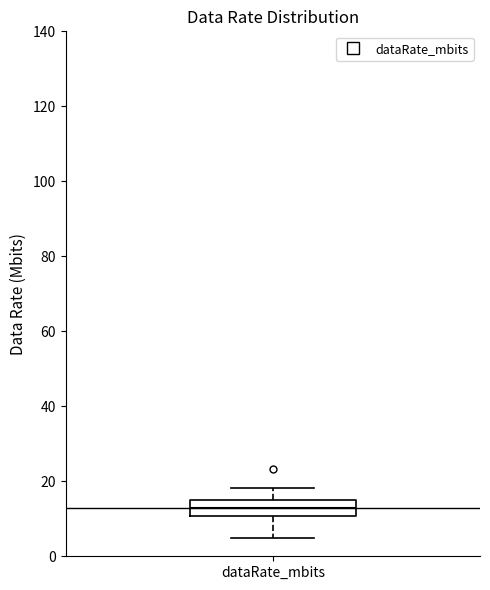

Transcribe this box plot: give where the median line is, the range the box spans, and where the two whiskers end, as read against the y-axis. The values are not printed on the chart, so give them approximately, as read against the axis.

median 12, box 10 to 14, whiskers 4 to 18